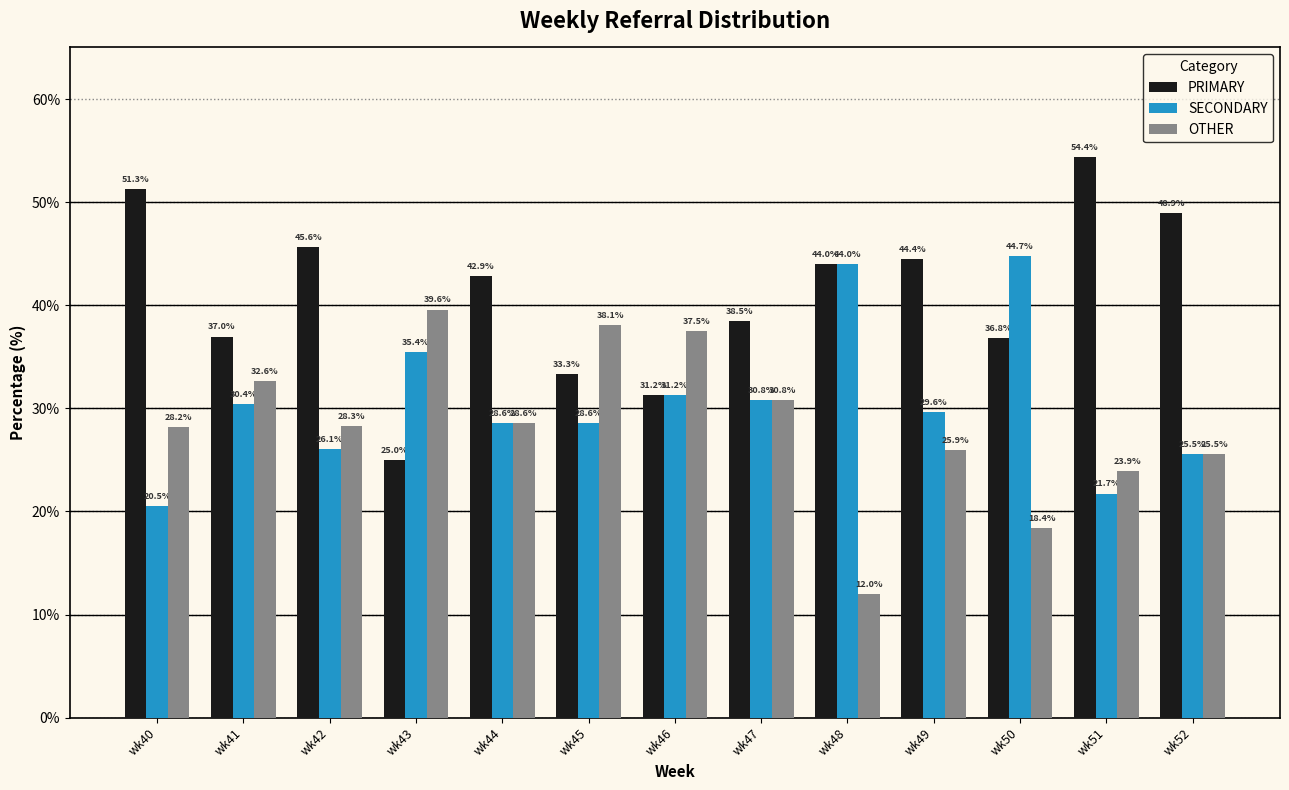

True or false: PRIMARY has a value of 33.3 at wk45.

True